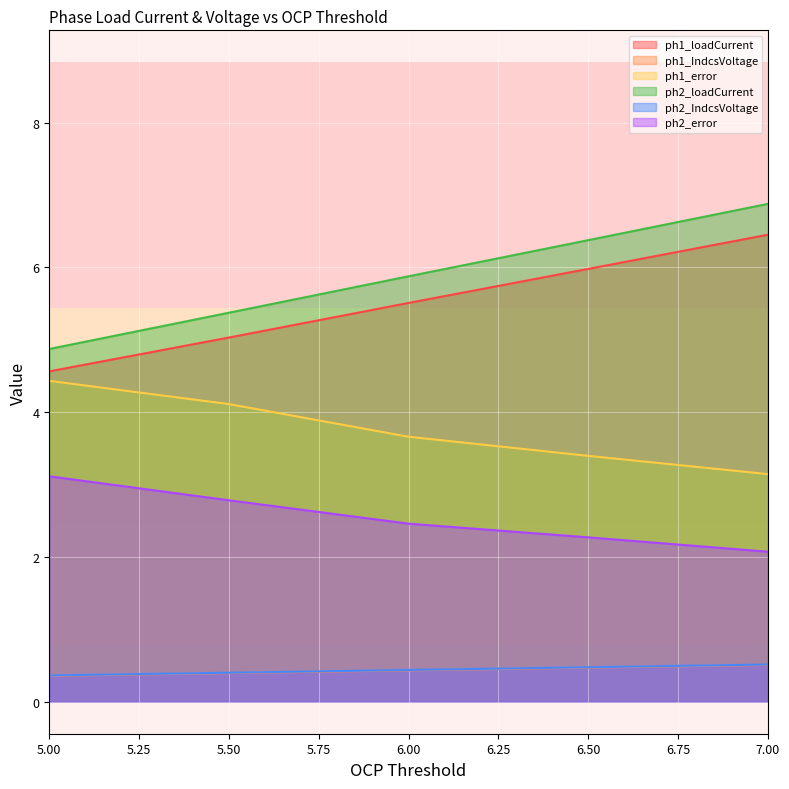

What is the sum of the ph1_IndcsVoltage values at 6.00 and 5.50?

0.8